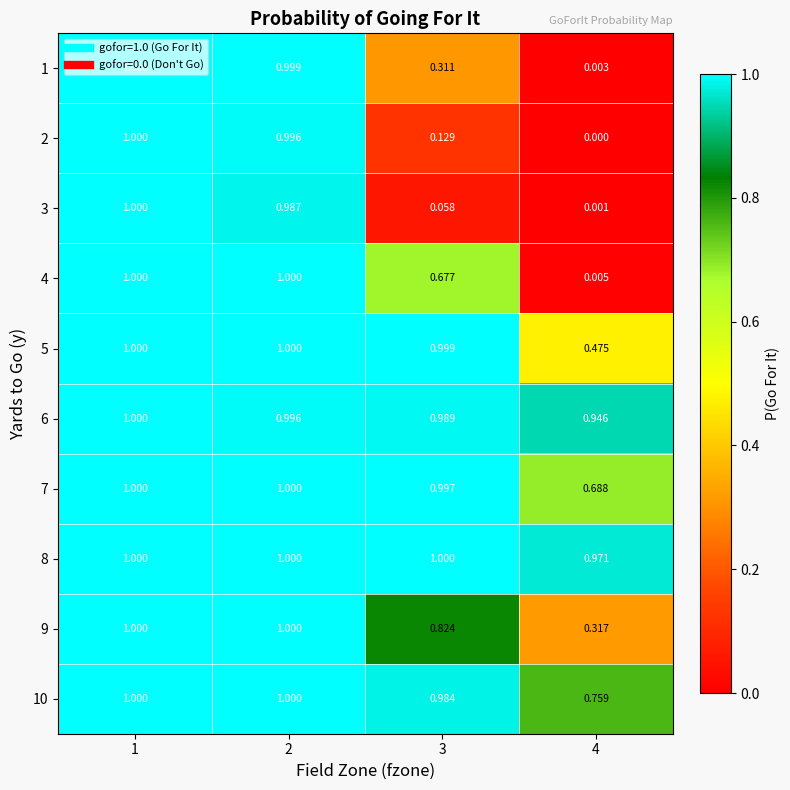

How many series are shown in this chart?

10